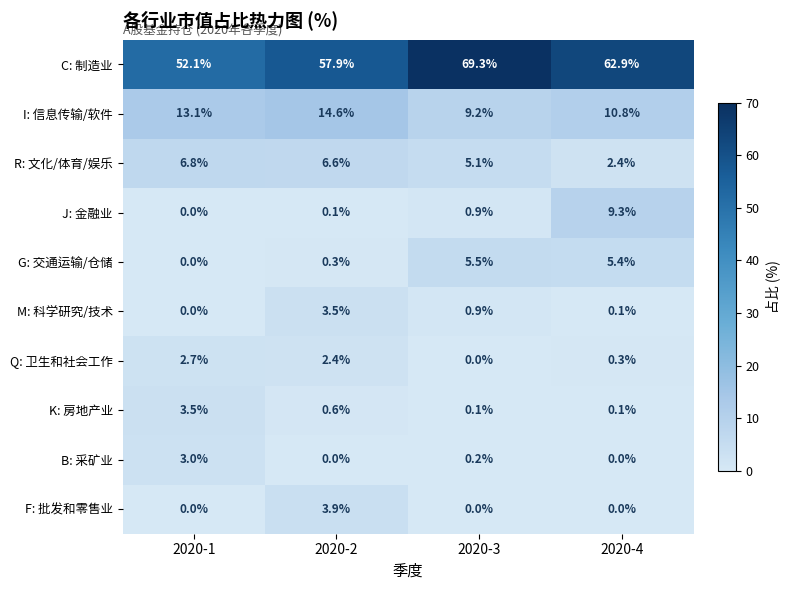

What is the total value across all series at 2020-2?

89.9